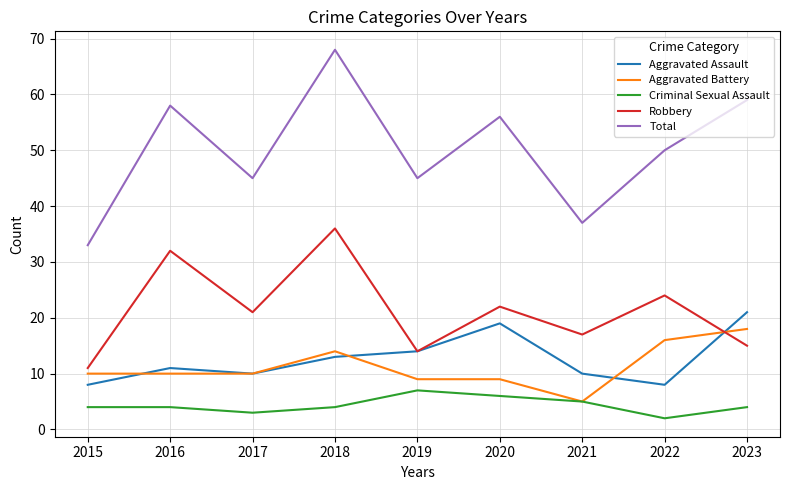

Does the chart have visible grid lines?

Yes